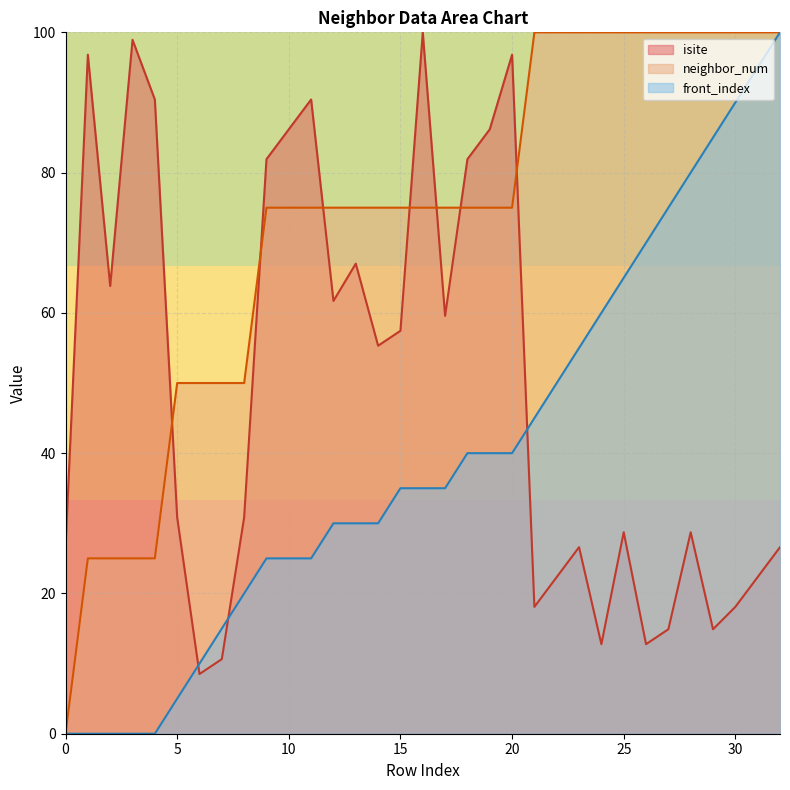

What is the value of the neighbor_num point at the 11th from the left?

75.0